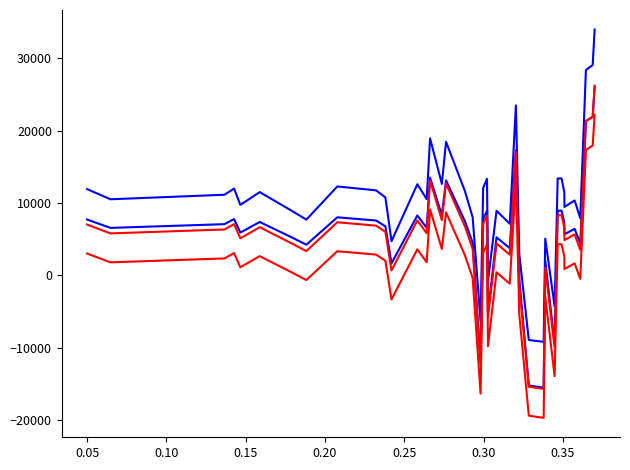

How many lines are shown in the chart?

4